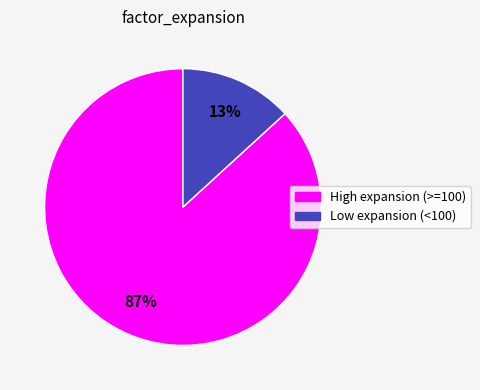

To the nearest percent, what is the average slice percentage?

50%